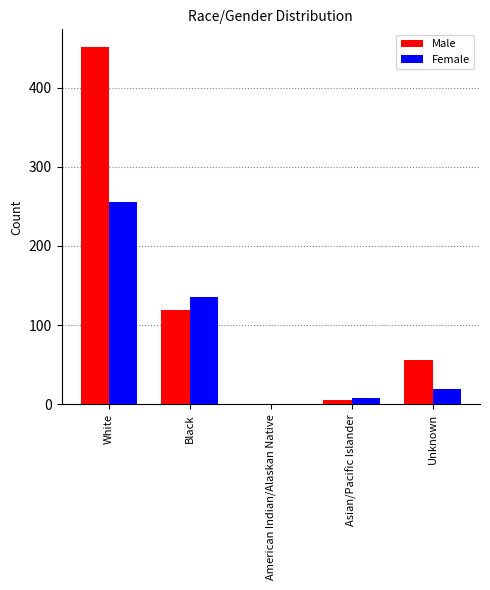

The Male series shows 664 at White. True or false?

False